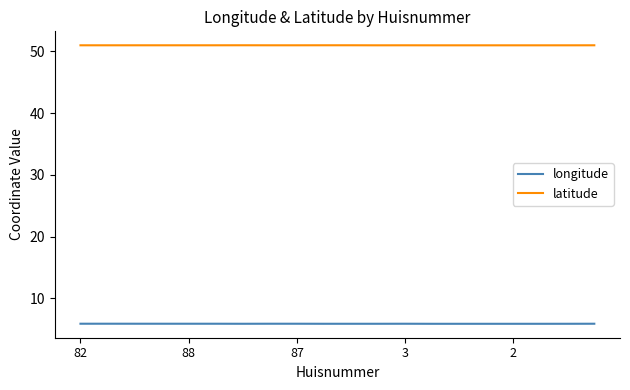

List the series in order of their peak value, highest first.

latitude, longitude